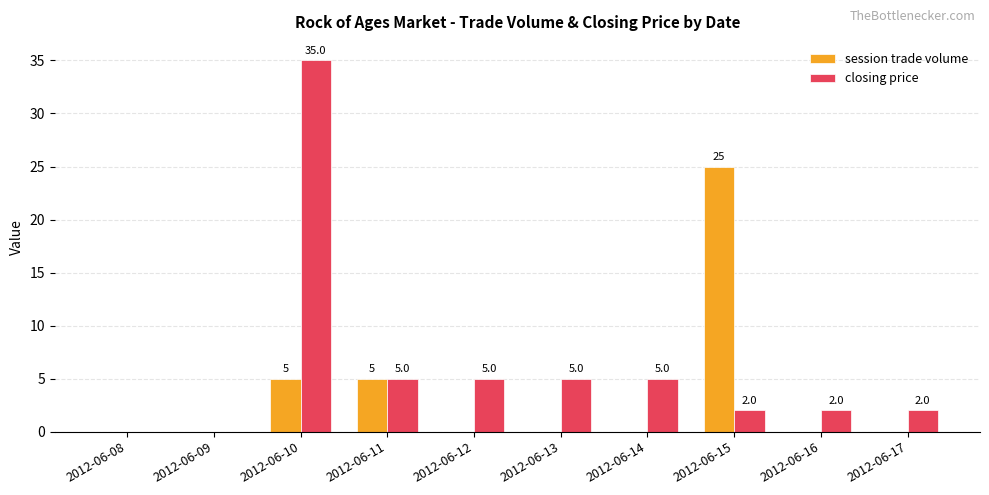

Is the value of session trade volume at 2012-06-17 greater than the value of closing price at 2012-06-17?

No